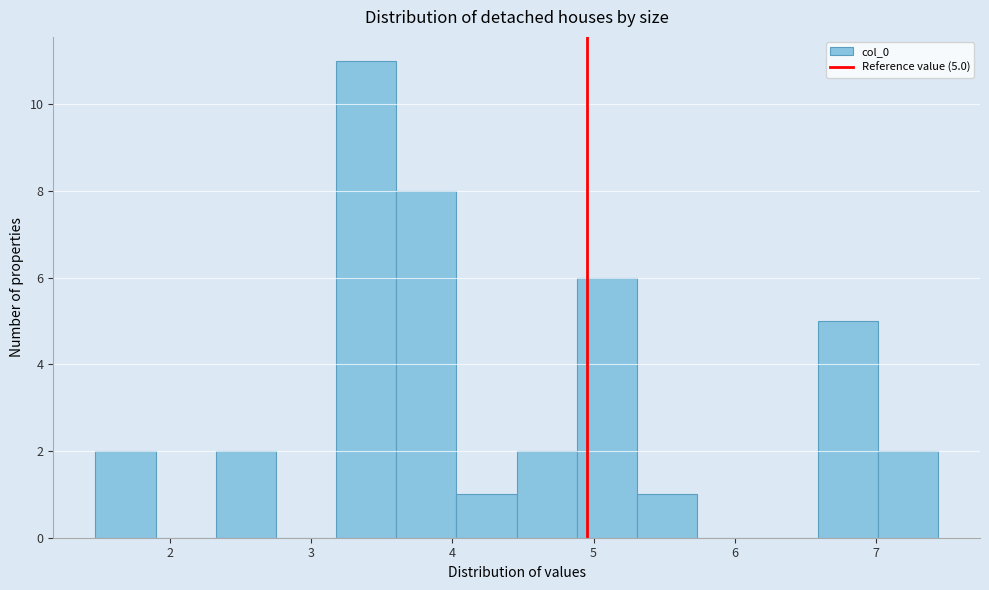

Over which range of the x-axis is the bar tallest?

3.2 to 3.6